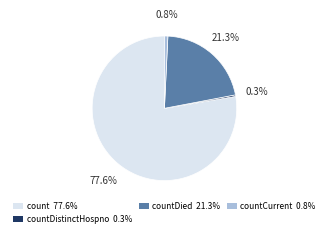

What is the majority slice?

count 77.6%